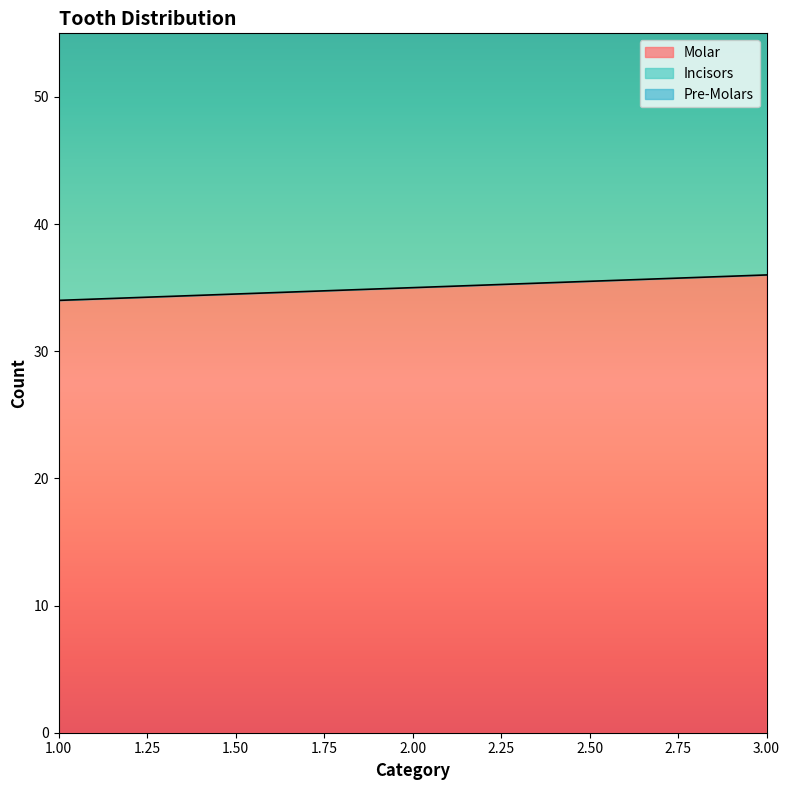

How many Incisors values are between 77 and 81?

3